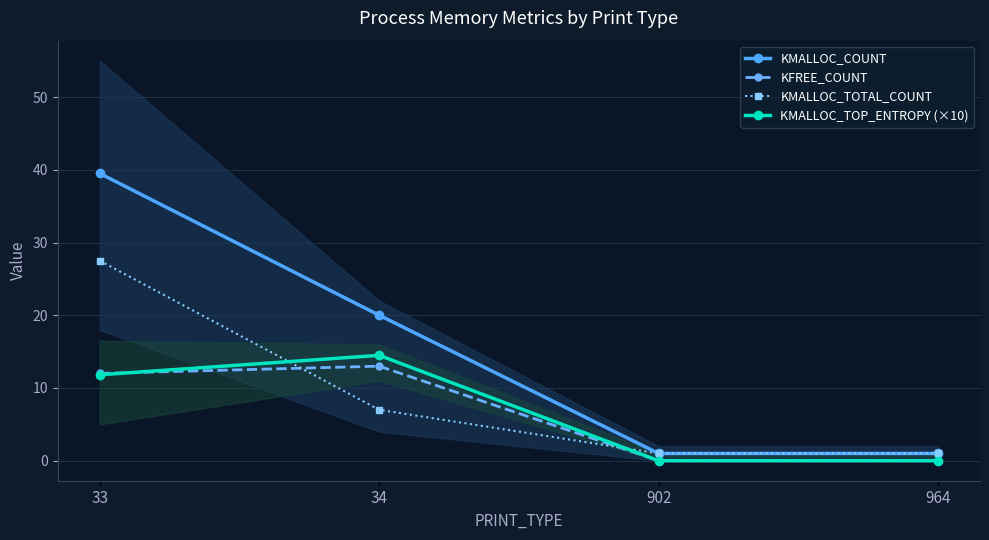

The value of KMALLOC_TOP_ENTROPY (×10) at 33 is 11.8. True or false?

True